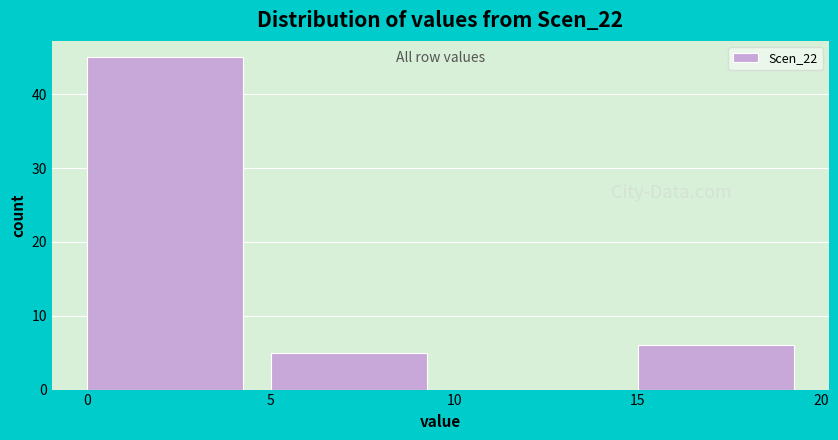

Reading left to right, list every bar in this chart as the range it spans on the x-axis followed by its height. The values are not printed on the chart, so give them approximately, as read against the axis.

0 to 5: 45
5 to 10: 5
10 to 15: 0
15 to 20: 6